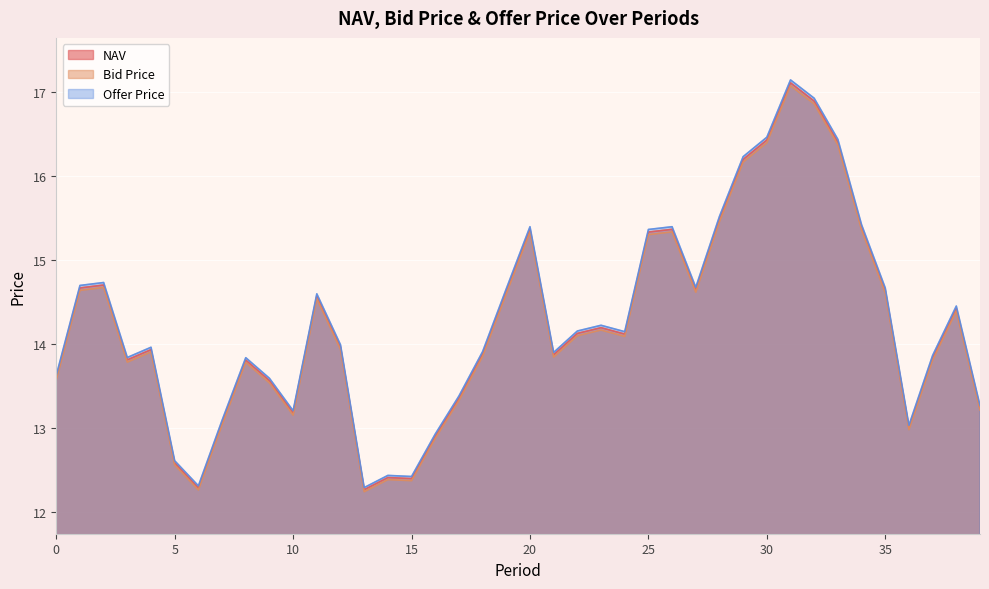

What is the spread (max minus min) of values at 37?

0.1